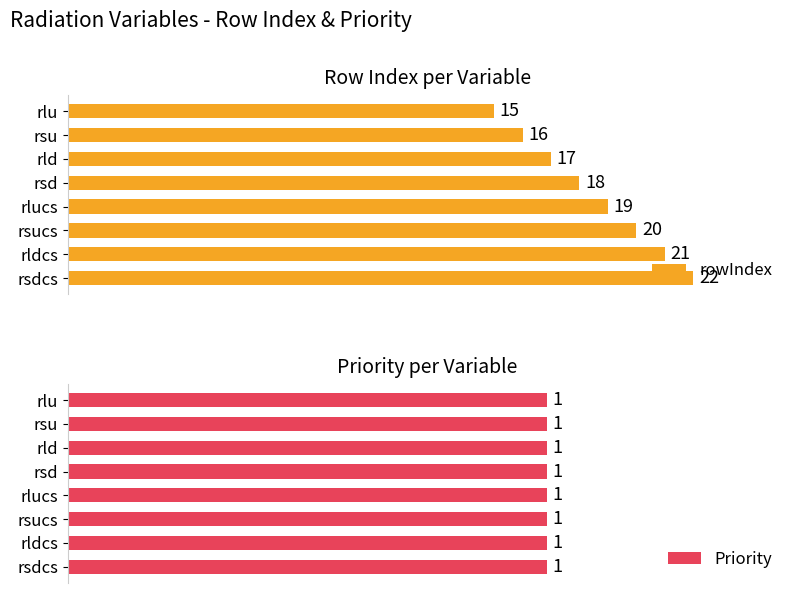

Rank the categories by rowIndex value from highest to lowest.

rsdcs, rldcs, rsucs, rlucs, rsd, rld, rsu, rlu